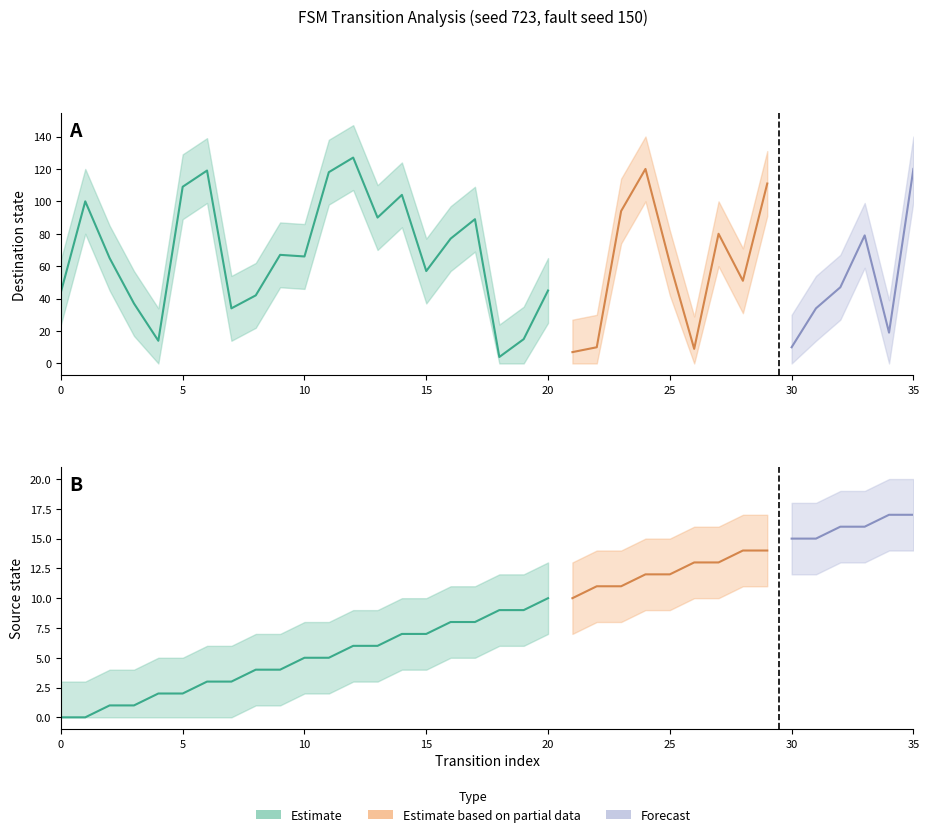

The value of destination_state at 7 is 50. True or false?

False